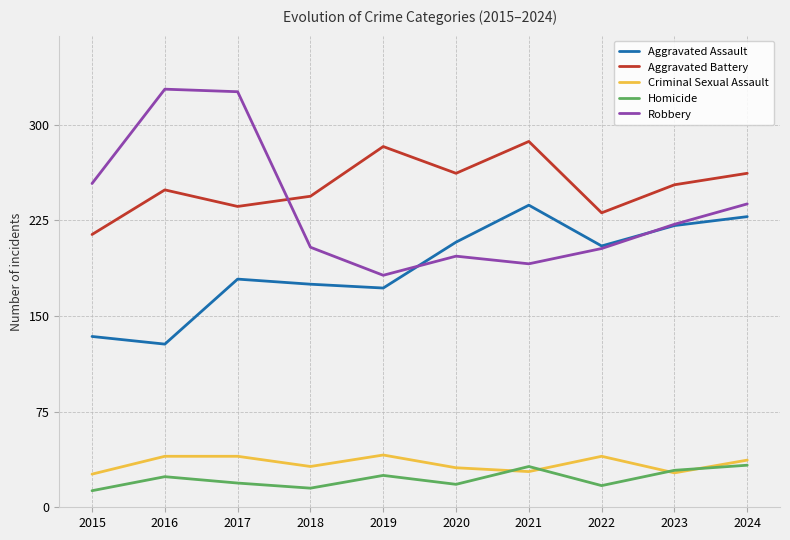

The value of Criminal Sexual Assault at 2019 is 41. True or false?

True